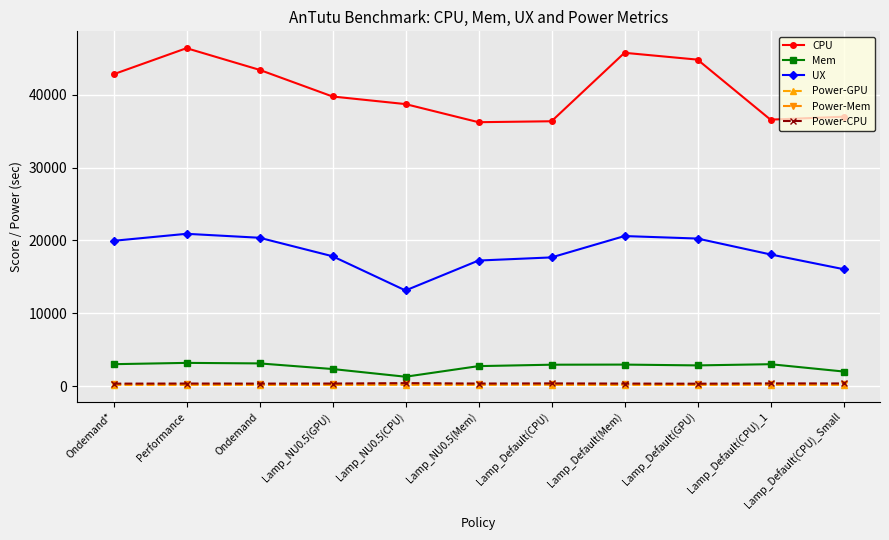

What is the sum of the Power-GPU values at Lamp_Default(CPU) and Lamp_NU0.5(CPU)?

328